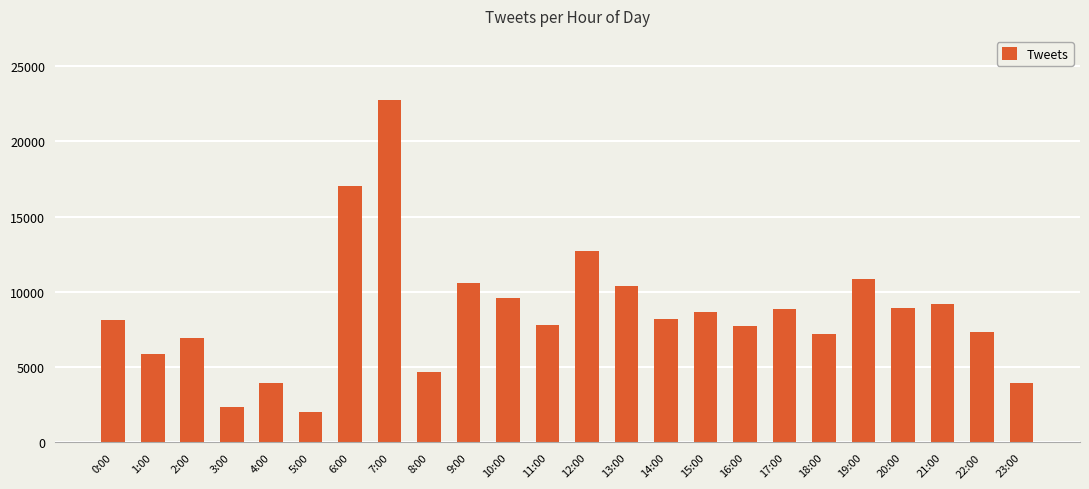

What is the label of the 12th bar from the right?

12:00